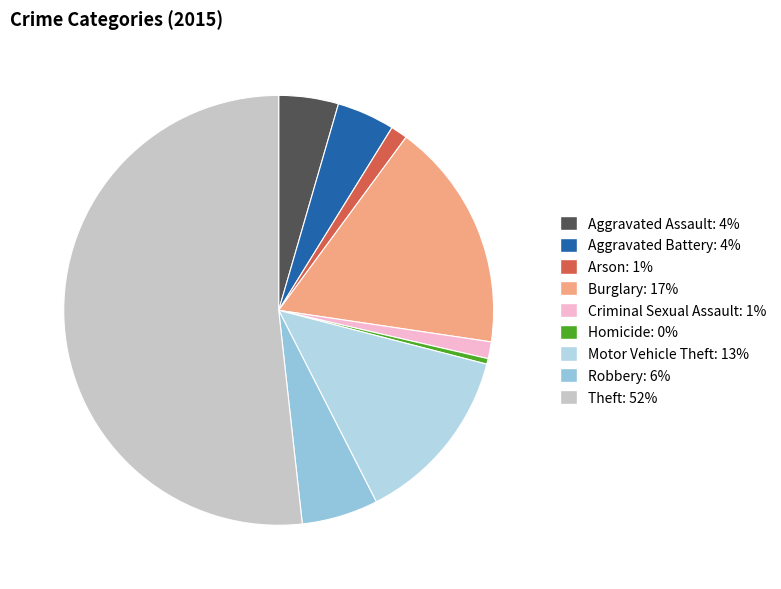

Which slice is the largest?

Theft